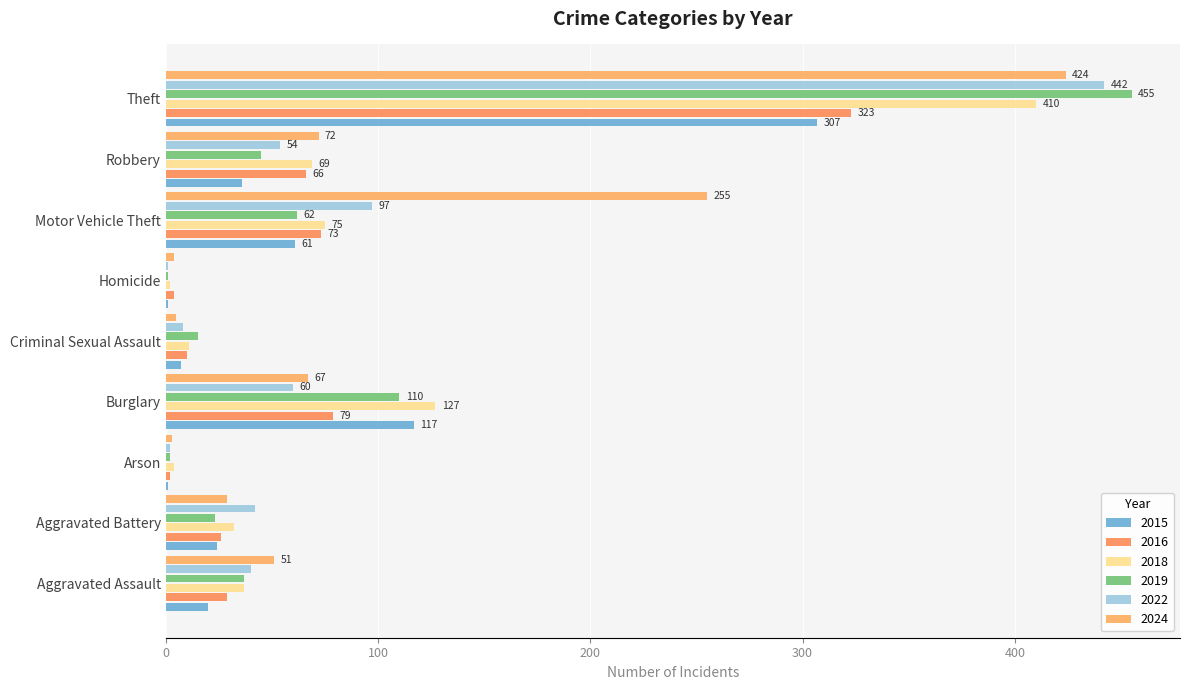

Reading left to right, transcribe all the data shown in this chart.

2015: 20	24	1	117	7	1	61	36	307
2016: 29	26	2	79	10	4	73	66	323
2018: 37	32	4	127	11	2	75	69	410
2019: 37	23	2	110	15	1	62	45	455
2022: 40	42	2	60	8	1	97	54	442
2024: 51	29	3	67	5	4	255	72	424